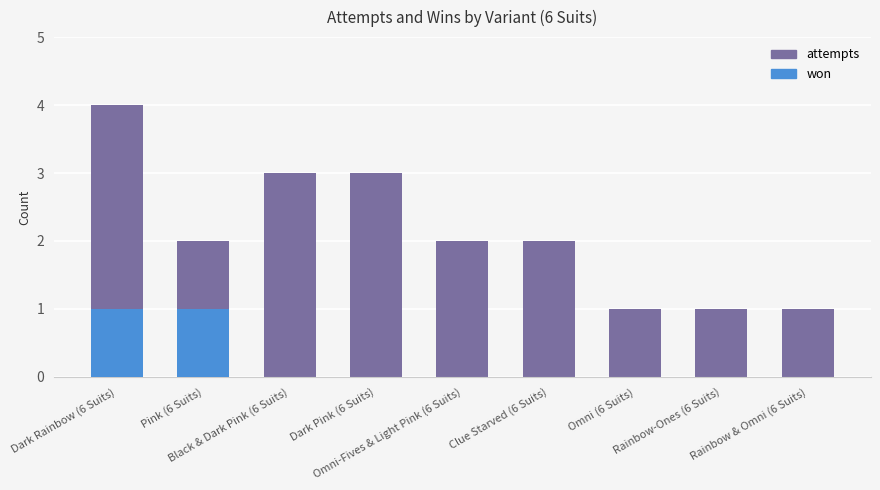

At which category is the sum across all series the highest?

Dark Rainbow (6 Suits)